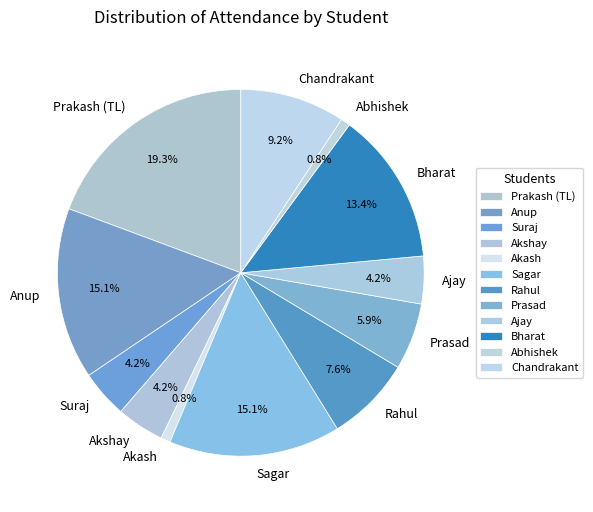

Does Prakash (TL) account for over 50% of the chart?

No